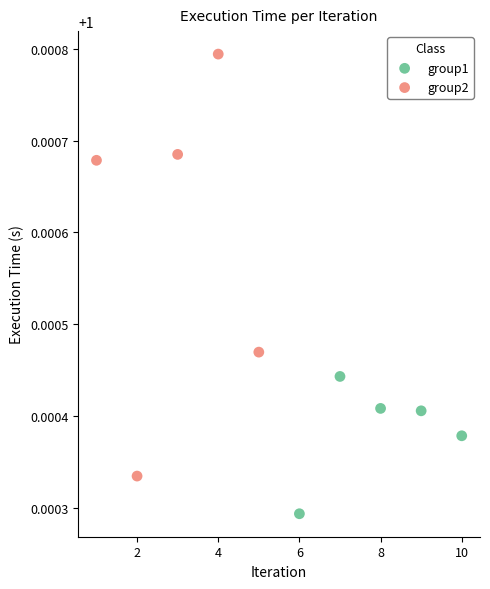

Which series has the widest spread of Y values?

group2